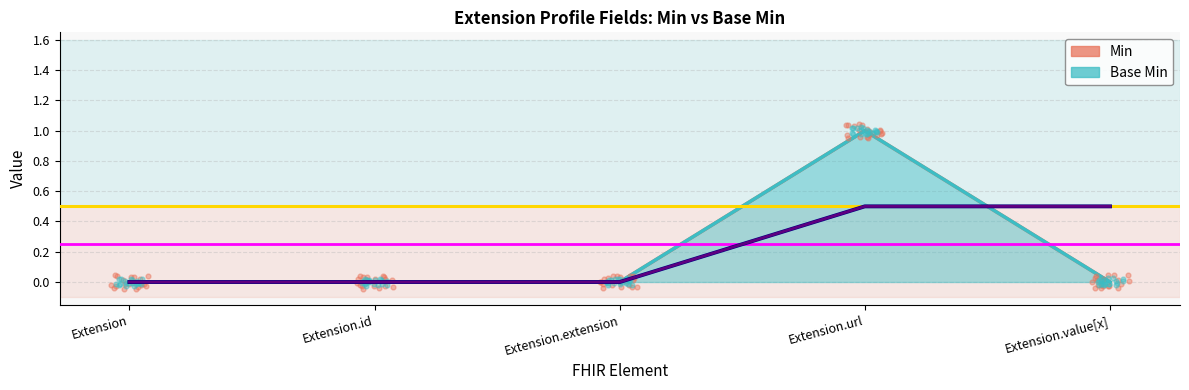

Which series has the largest Y range (max minus min)?

Min